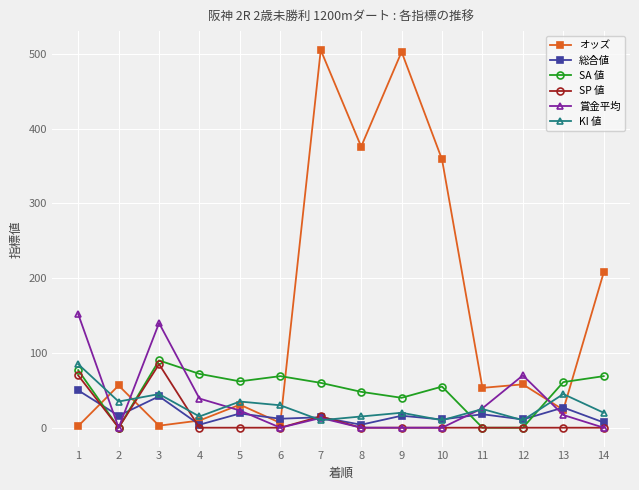

What is the sum of the 賞金平均 values at 9 and 13?

17.0